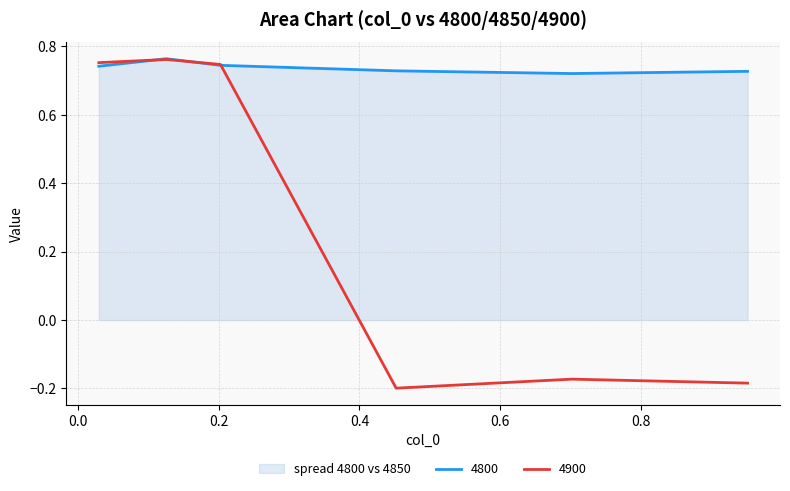

What is the difference between the maximum and minimum values in the 4900 series?

1.0